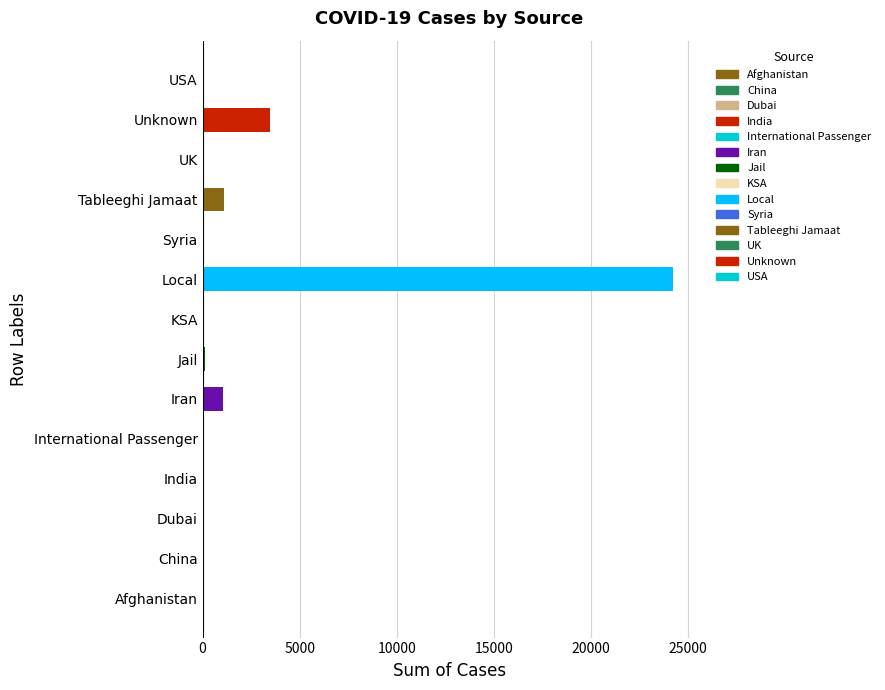

The value at Tableeghi Jamaat is 1115. True or false?

True